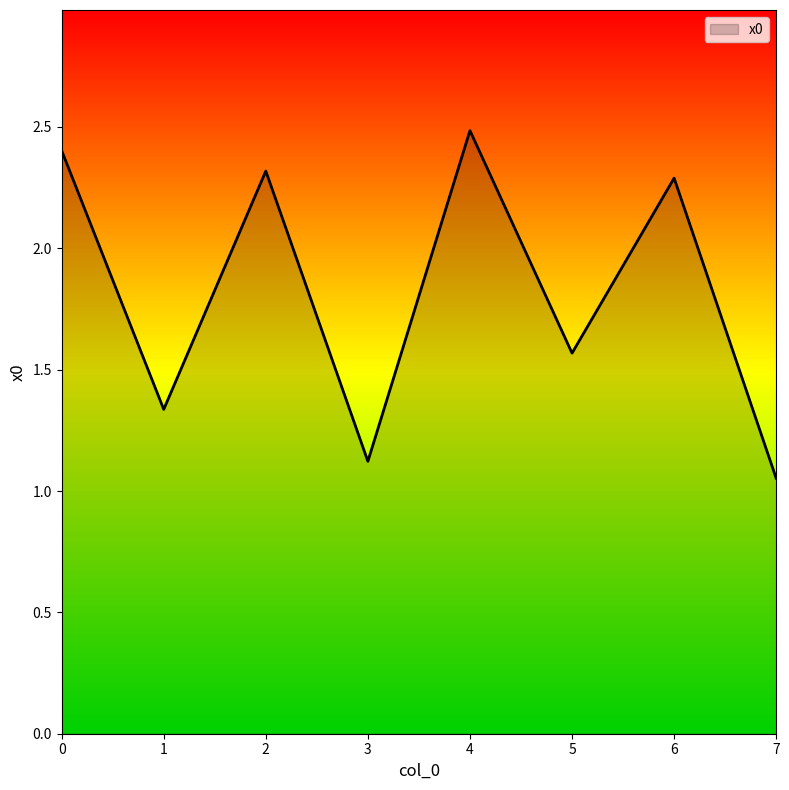

At which category does the data reach its first local peak?

2